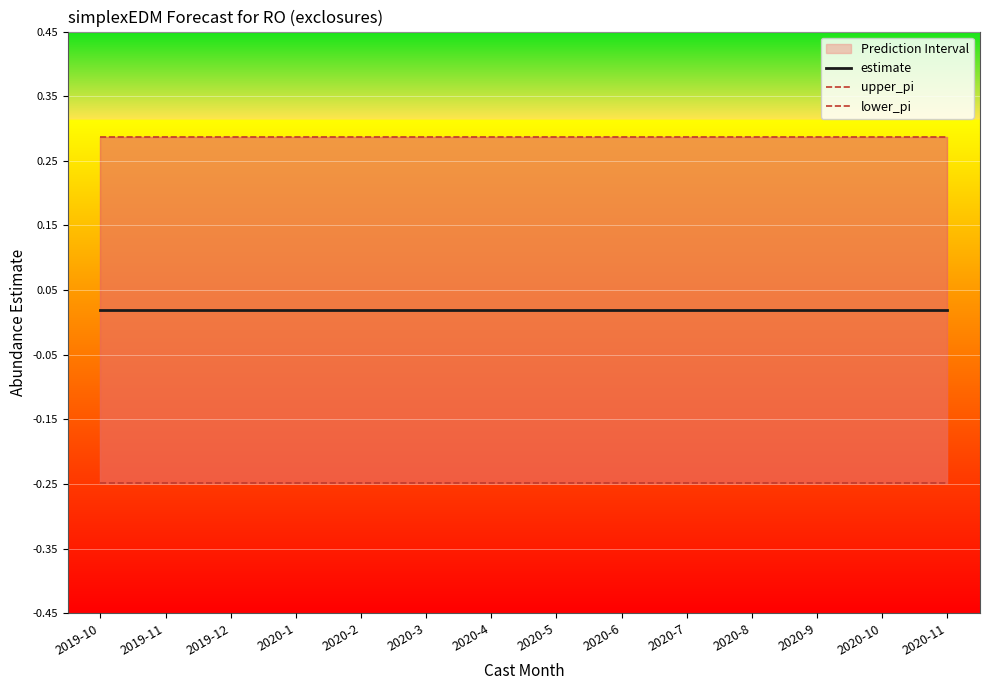

Reading left to right, list all the values displayed in this chart.

estimate: 2019-10=0.0	2019-11=0.0	2019-12=0.0	2020-1=0.0	2020-2=0.0	2020-3=0.0	2020-4=0.0	2020-5=0.0	2020-6=0.0	2020-7=0.0	2020-8=0.0	2020-9=0.0	2020-10=0.0	2020-11=0.0
upper_pi: 2019-10=0.3	2019-11=0.3	2019-12=0.3	2020-1=0.3	2020-2=0.3	2020-3=0.3	2020-4=0.3	2020-5=0.3	2020-6=0.3	2020-7=0.3	2020-8=0.3	2020-9=0.3	2020-10=0.3	2020-11=0.3
lower_pi: 2019-10=-0.2	2019-11=-0.2	2019-12=-0.2	2020-1=-0.2	2020-2=-0.2	2020-3=-0.2	2020-4=-0.2	2020-5=-0.2	2020-6=-0.2	2020-7=-0.2	2020-8=-0.2	2020-9=-0.2	2020-10=-0.2	2020-11=-0.2